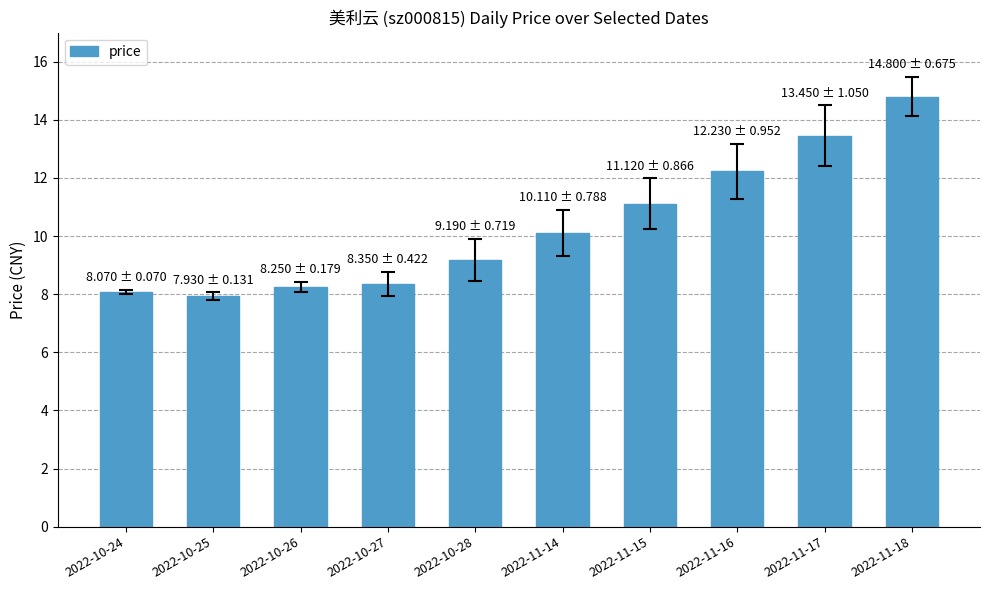

Where is the data nearest to the value 11?

2022-11-15